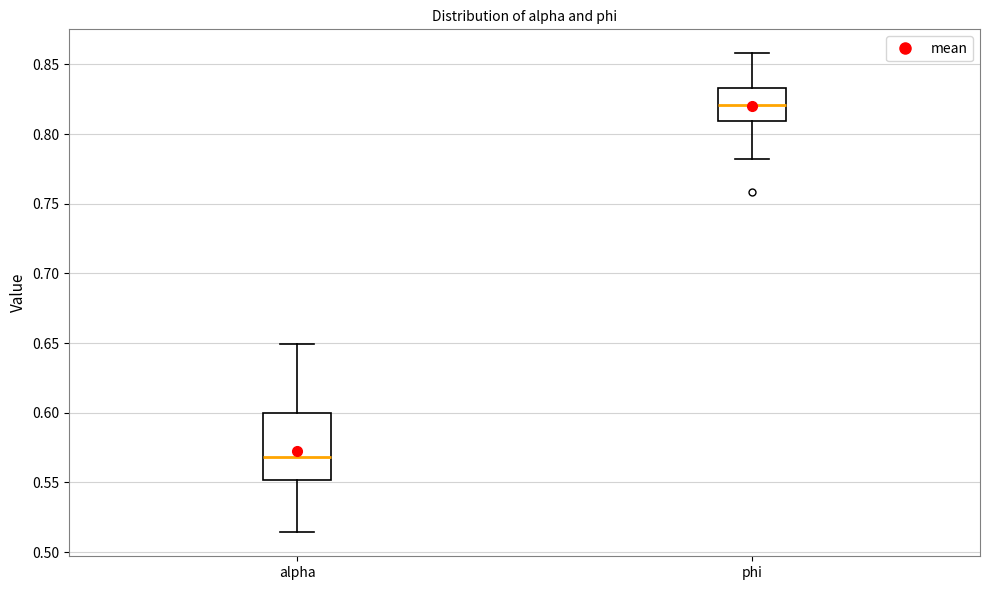

Which box has the highest median line?

phi